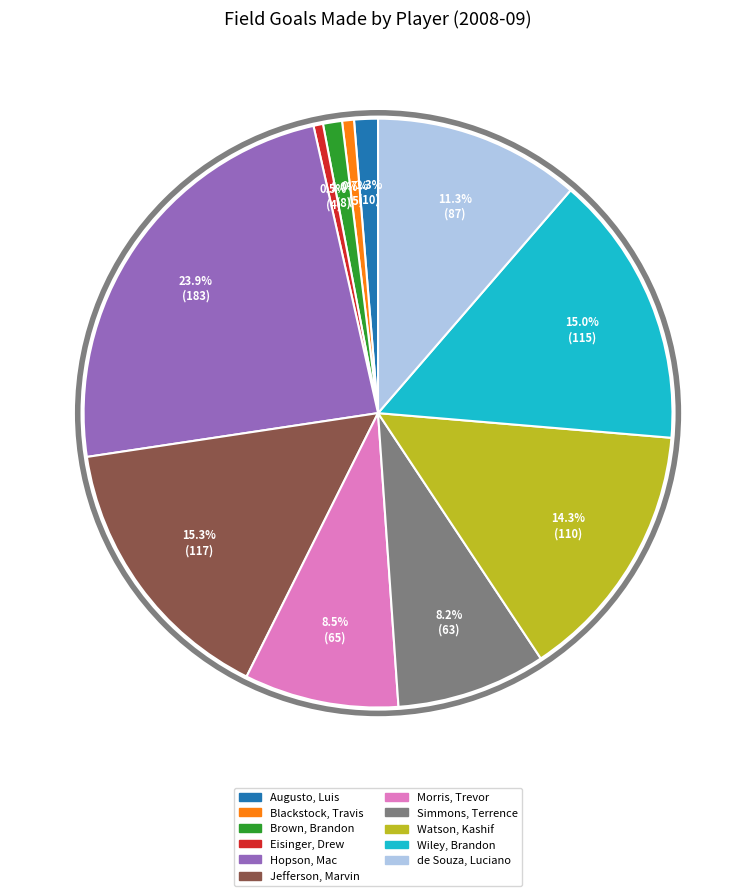

Does Morris, Trevor account for over 50% of the chart?

No